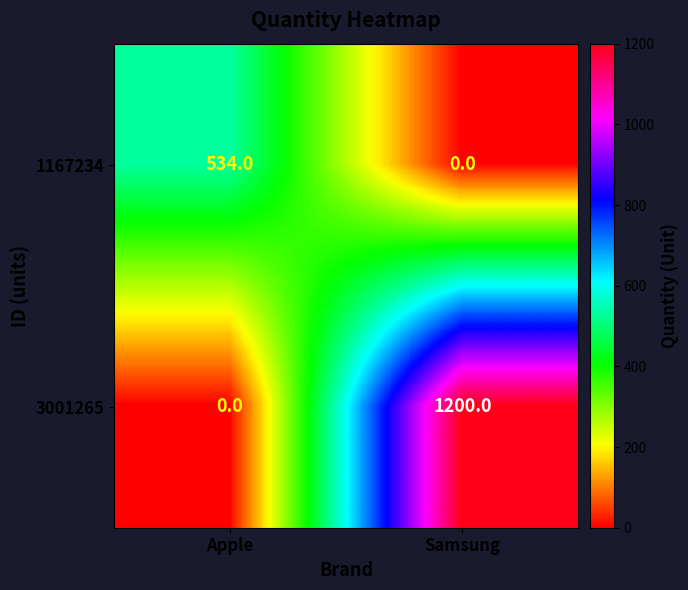

Rank the series by their maximum value, from lowest to highest.

1167234, 3001265